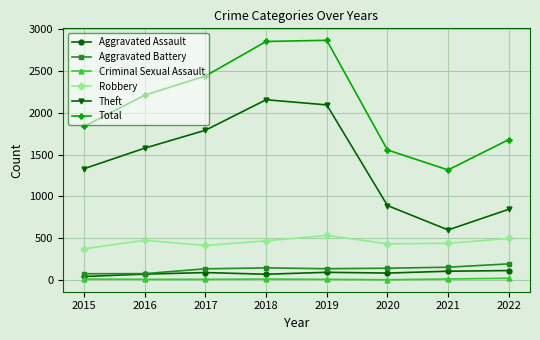

The Aggravated Battery series shows 233 at 2017. True or false?

False